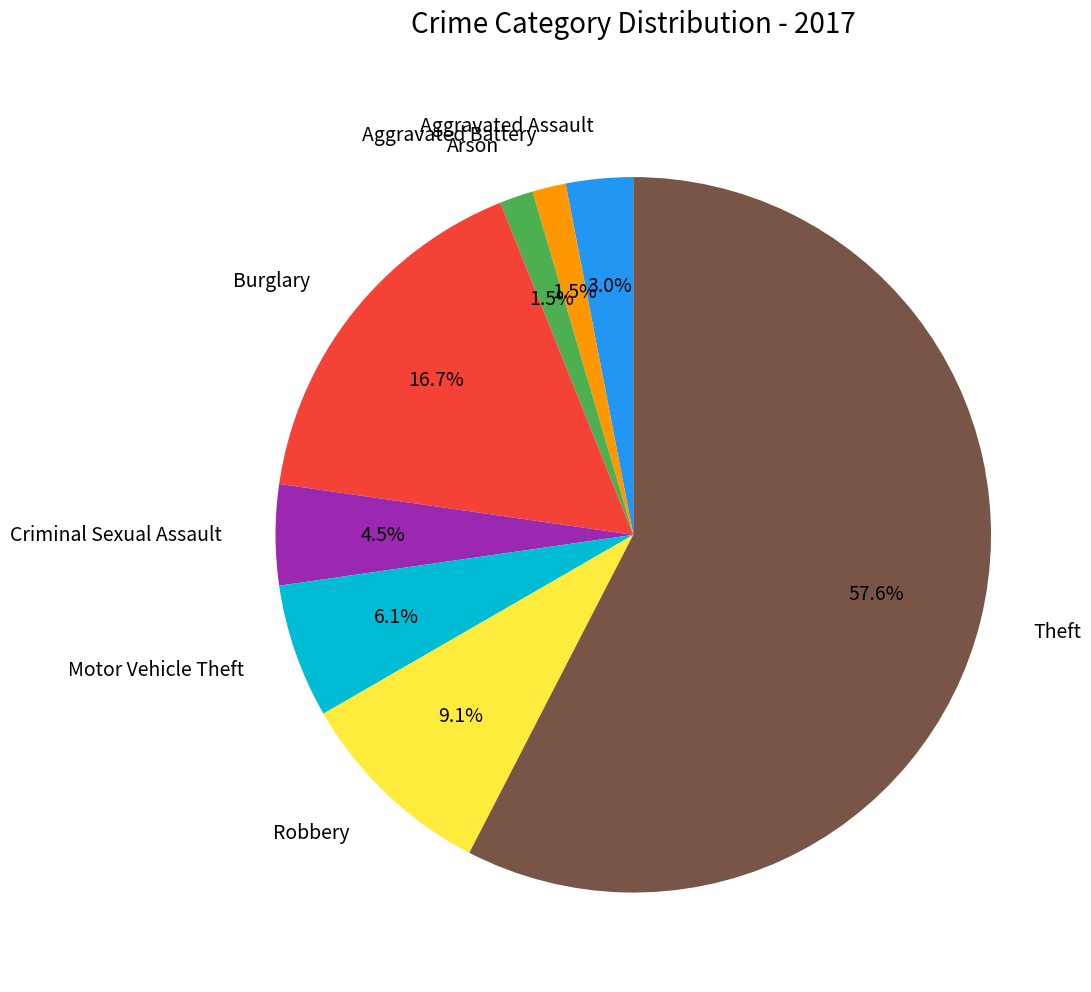

To the nearest percent, what portion does Robbery represent?

9%